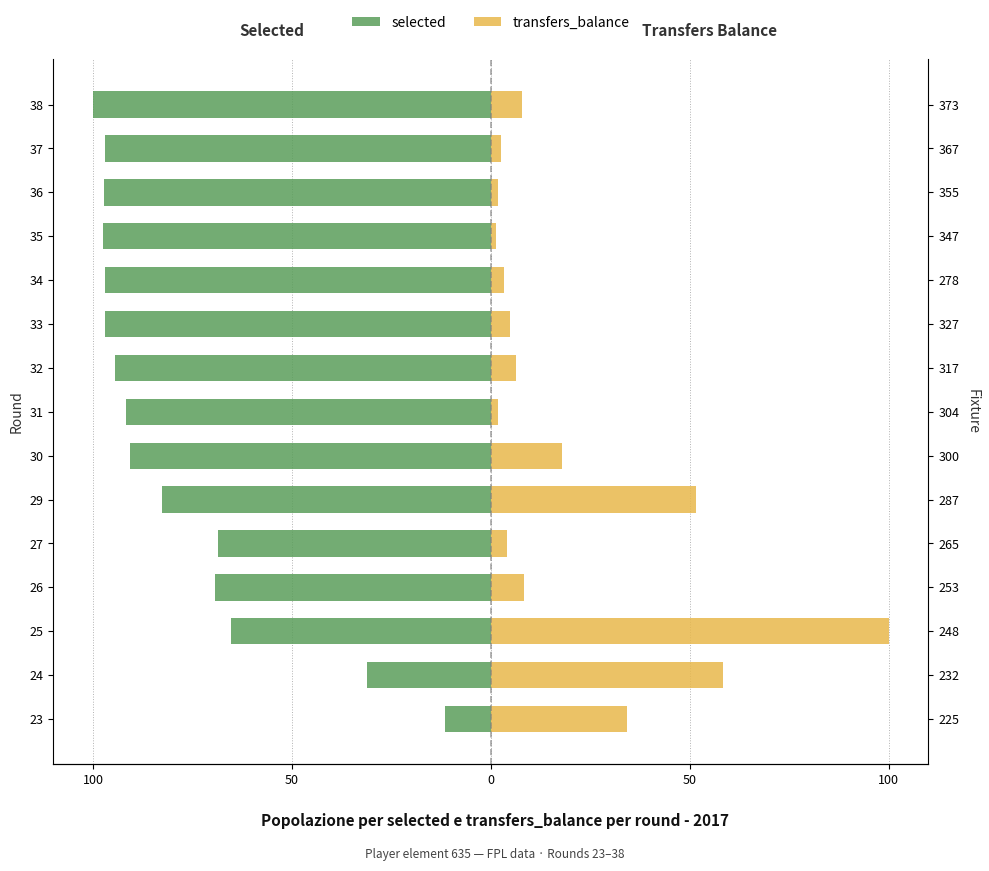

What is the highest value of the selected series?

-11.4